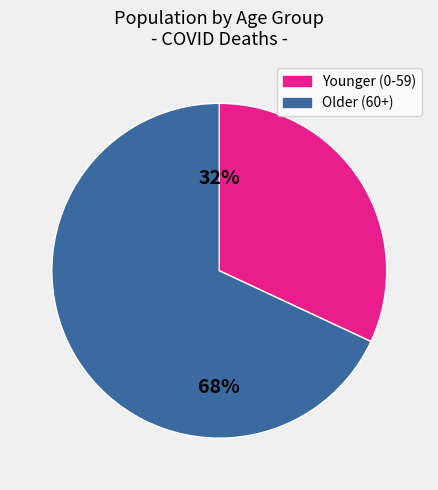

To the nearest percent, what is the average slice percentage?

50%